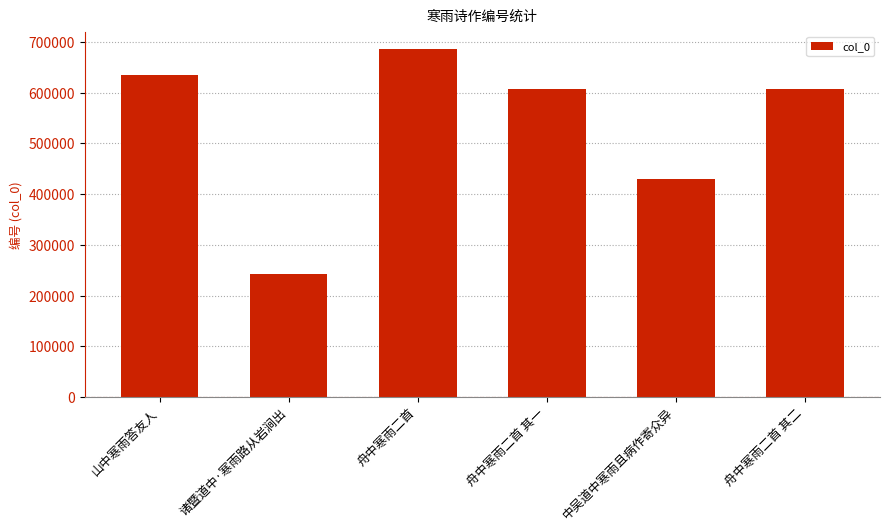

True or false: the data shows 242715 at 诸暨道中·寒雨路从岩涧出.

True